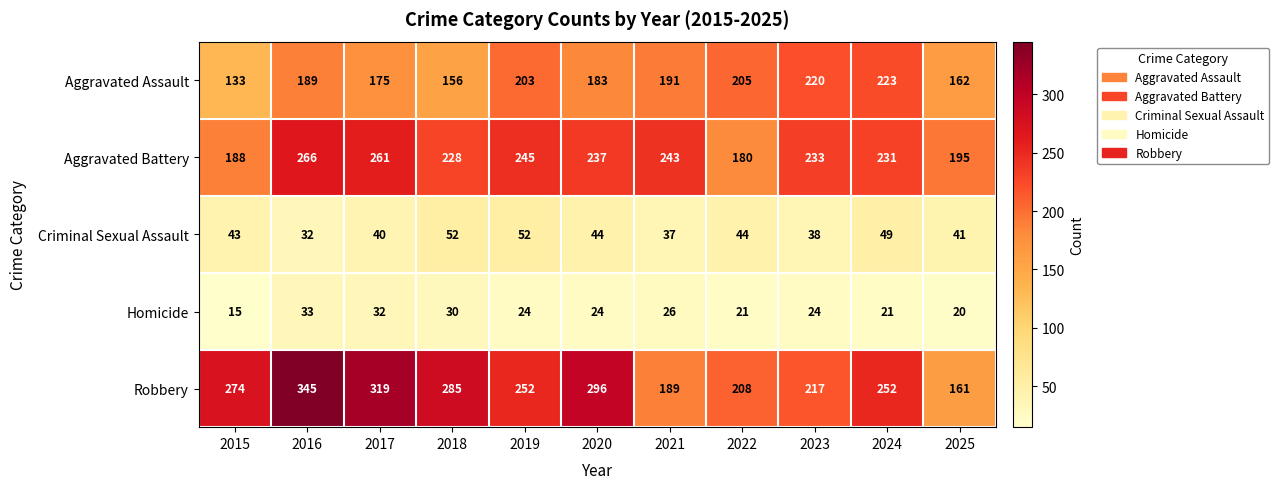

Count the number of data series in this chart.

5